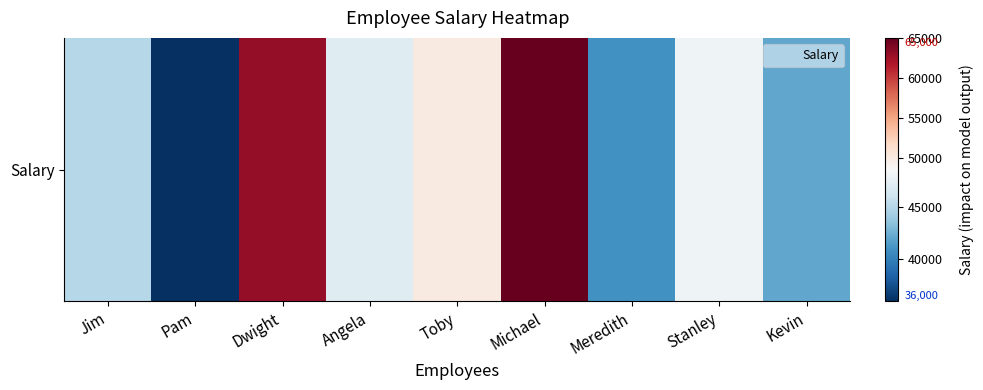

What is the difference between the maximum and second lowest values?

24000